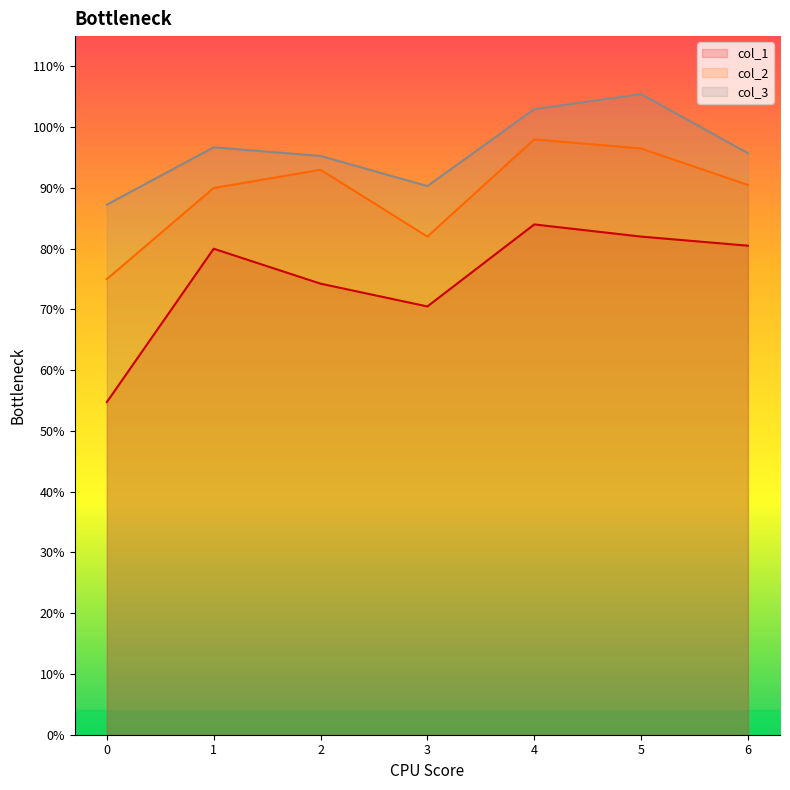

How many lines are shown in the chart?

3